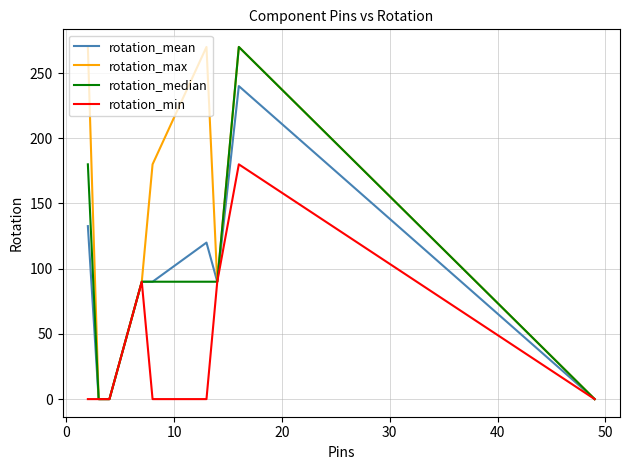

Which series has the largest total across all categories?

rotation_max